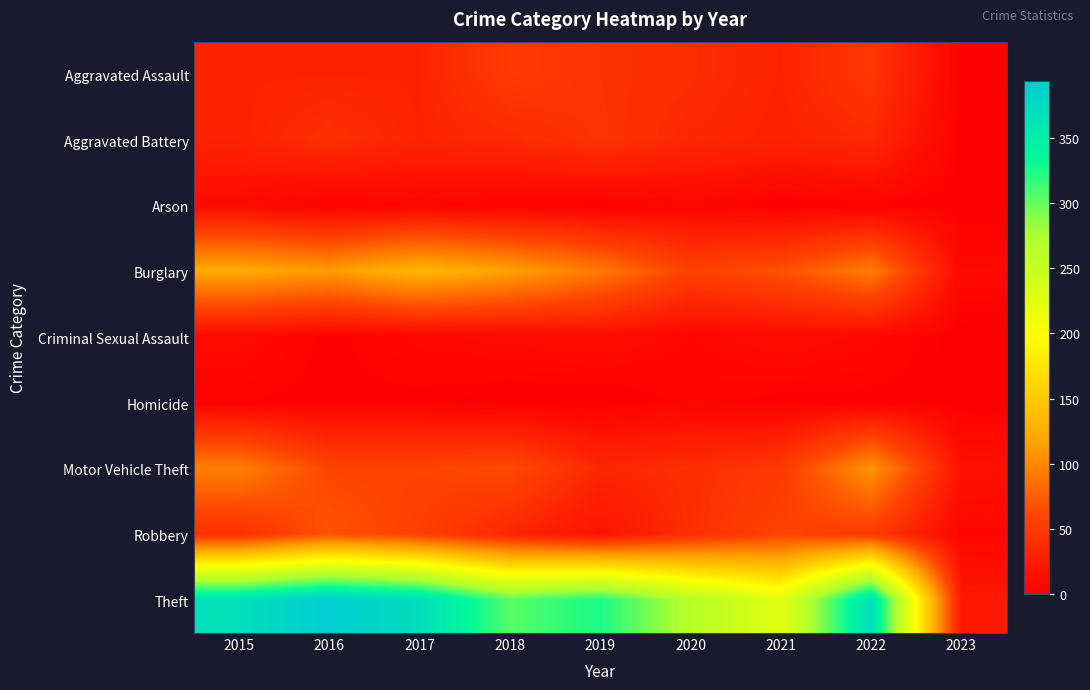

Which series has the largest total across all categories?

Theft